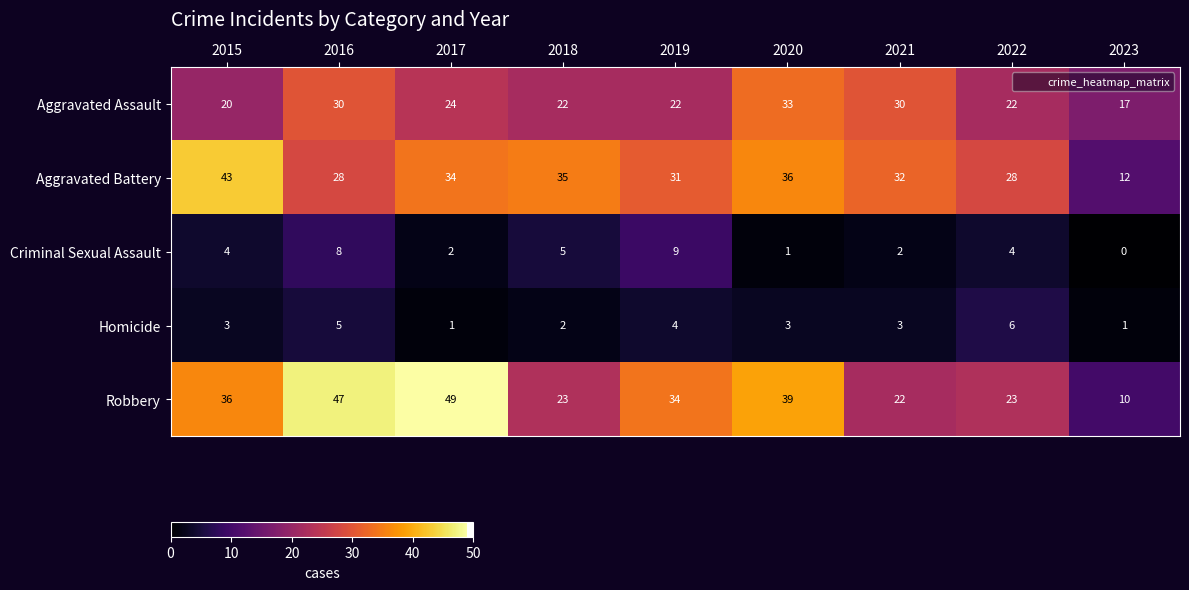

Count the Aggravated Assault values in the range 22 to 30.

6